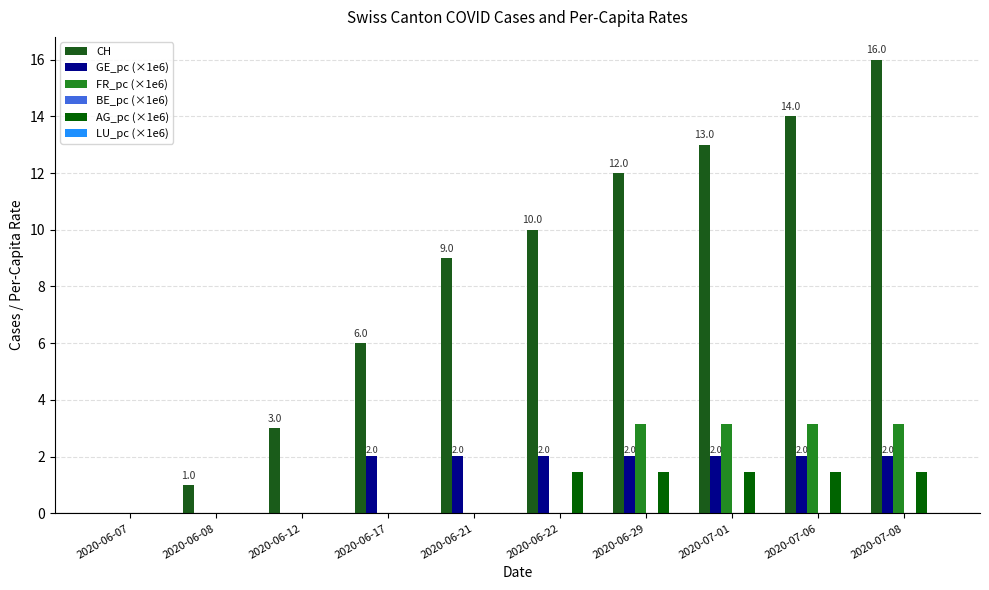

What is the spread (max minus min) of values at 2020-06-29?

10.5